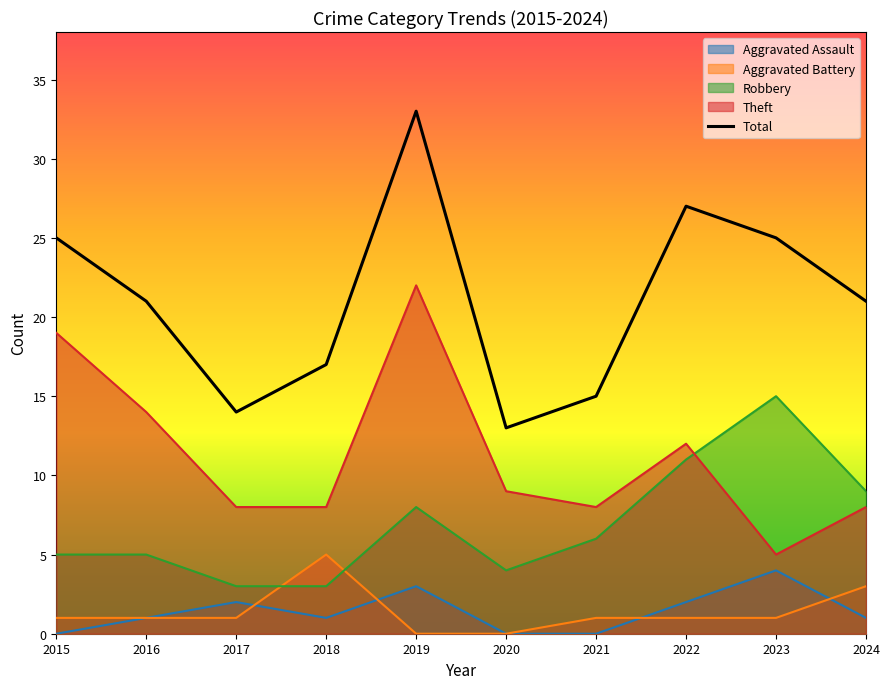

What is the sum of the Total values at 2023 and 2015?

50